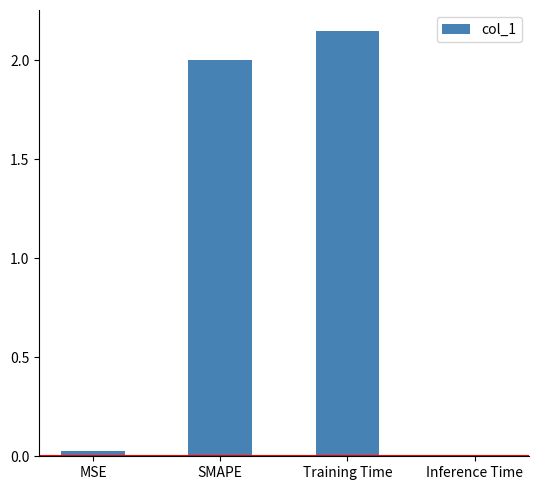

What is the difference between the second highest and minimum values?

2.0